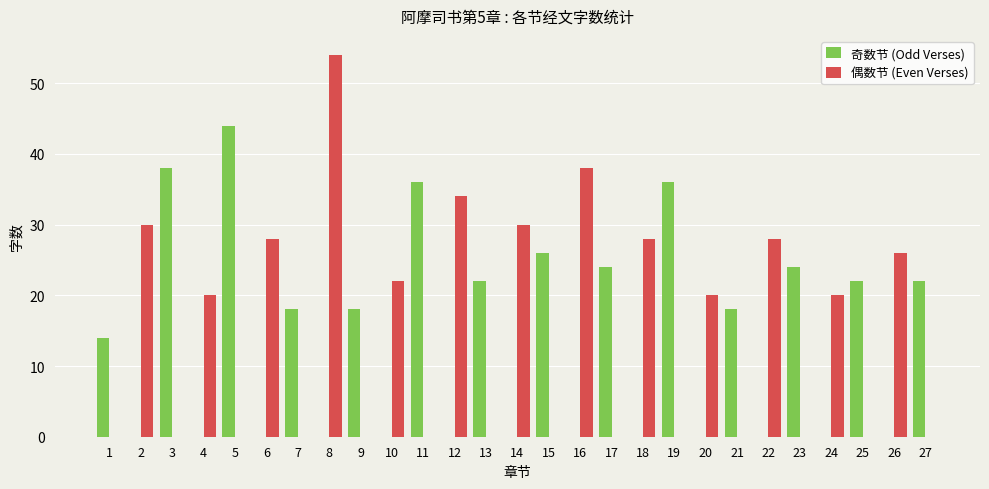

Reading right to left, transcribe all the data shown in this chart.

奇数节 (Odd Verses): 22	0	22	0	24	0	18	0	36	0	24	0	26	0	22	0	36	0	18	0	18	0	44	0	38	0	14
偶数节 (Even Verses): 0	26	0	20	0	28	0	20	0	28	0	38	0	30	0	34	0	22	0	54	0	28	0	20	0	30	0